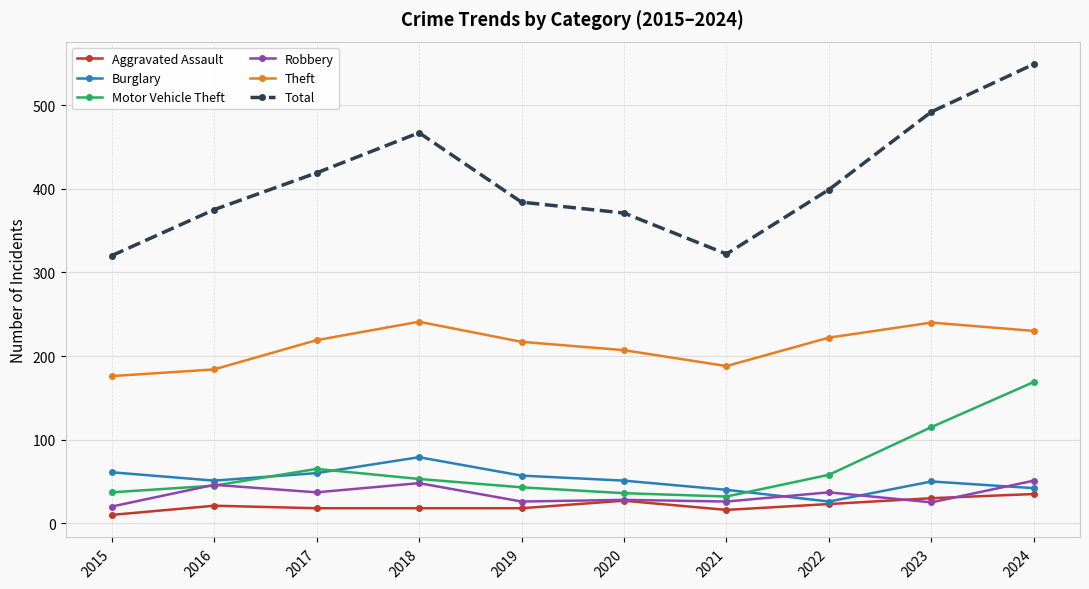

Which series changed the most between 2018 and 2019?

Total